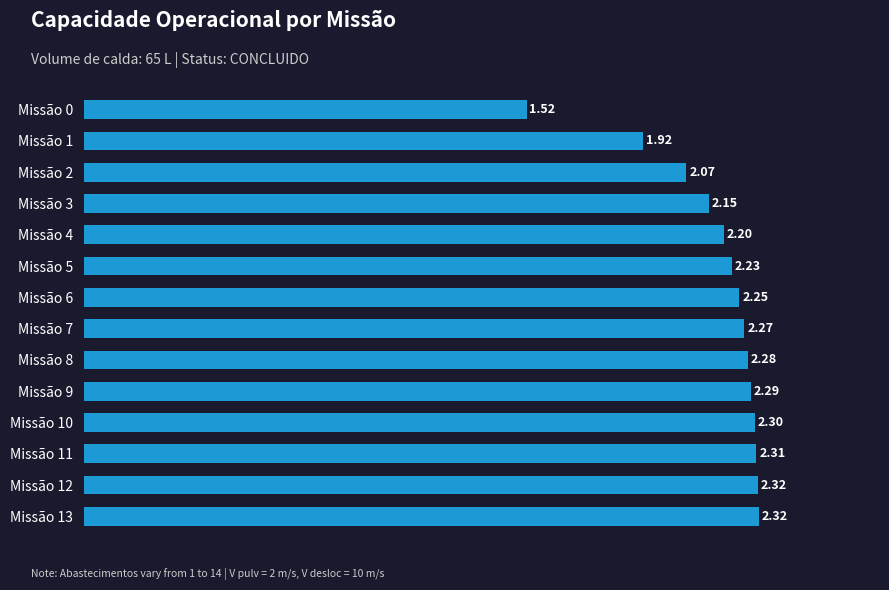

Between Missão 0 and Missão 6, which is larger?

Missão 6